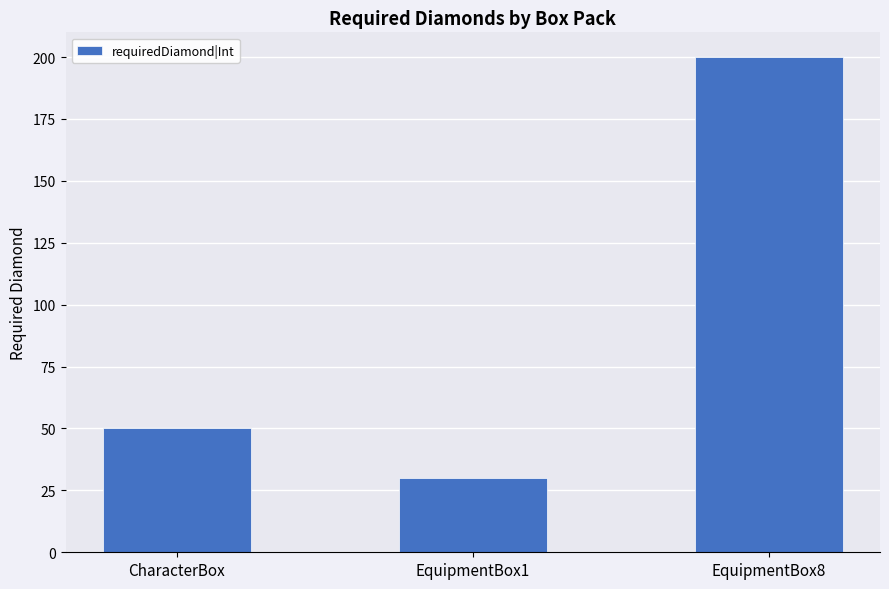

Is it true that the value at EquipmentBox8 is 49?

False